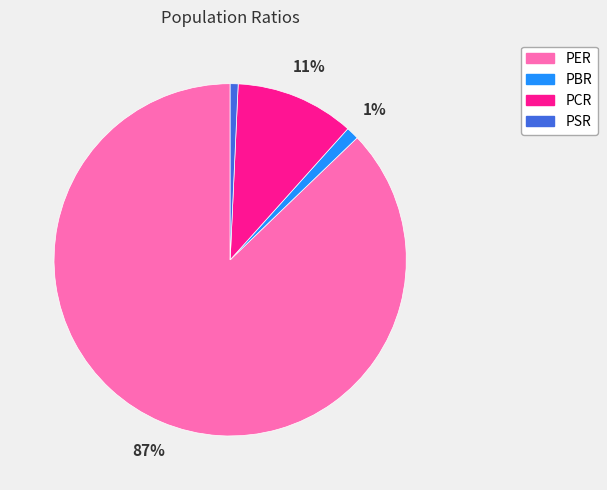

To the nearest percent, what is the difference between the largest and smallest slice percentages?

86%